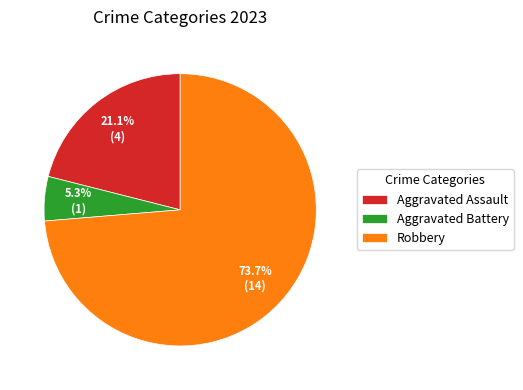

Rank the categories by value from highest to lowest.

Robbery, Aggravated Assault, Aggravated Battery